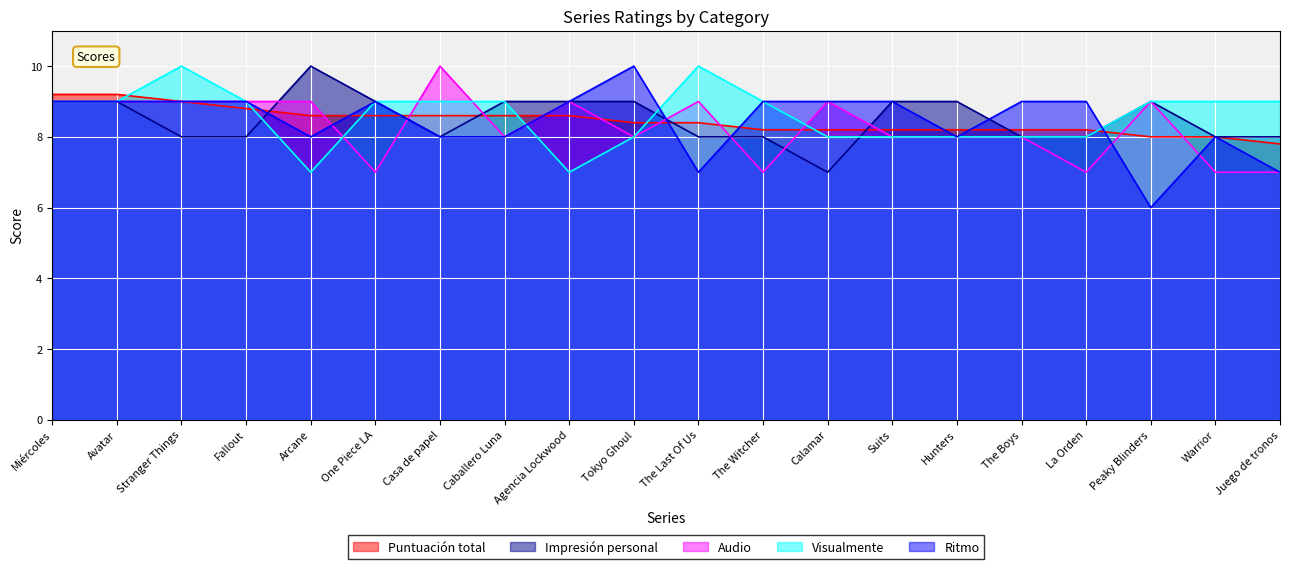

What is the approximate value of Visualmente at Calamar?

8.0